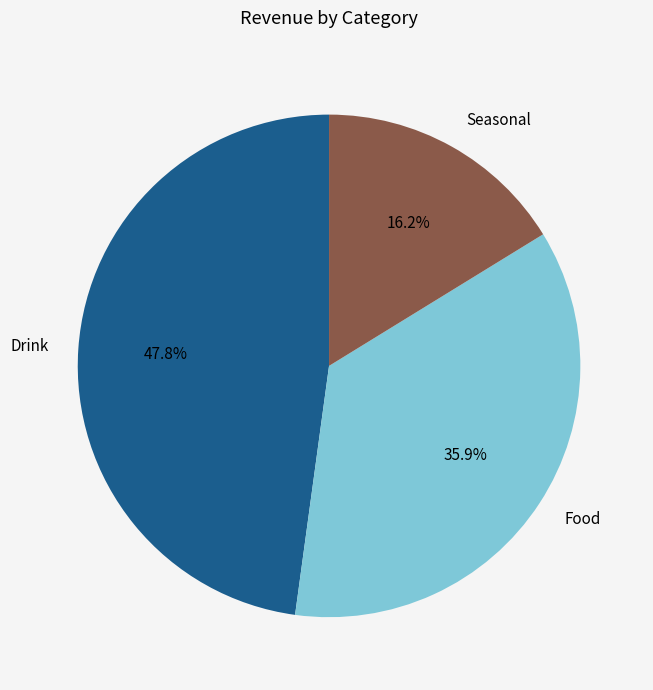

What portion of the pie excludes Seasonal?

83.8%